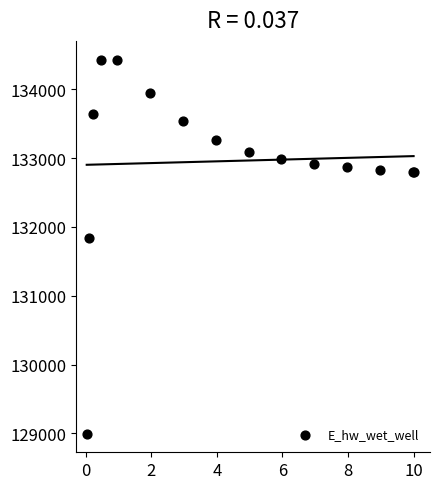

What Y value in the scatter plot is closest to 131713?

131830.9